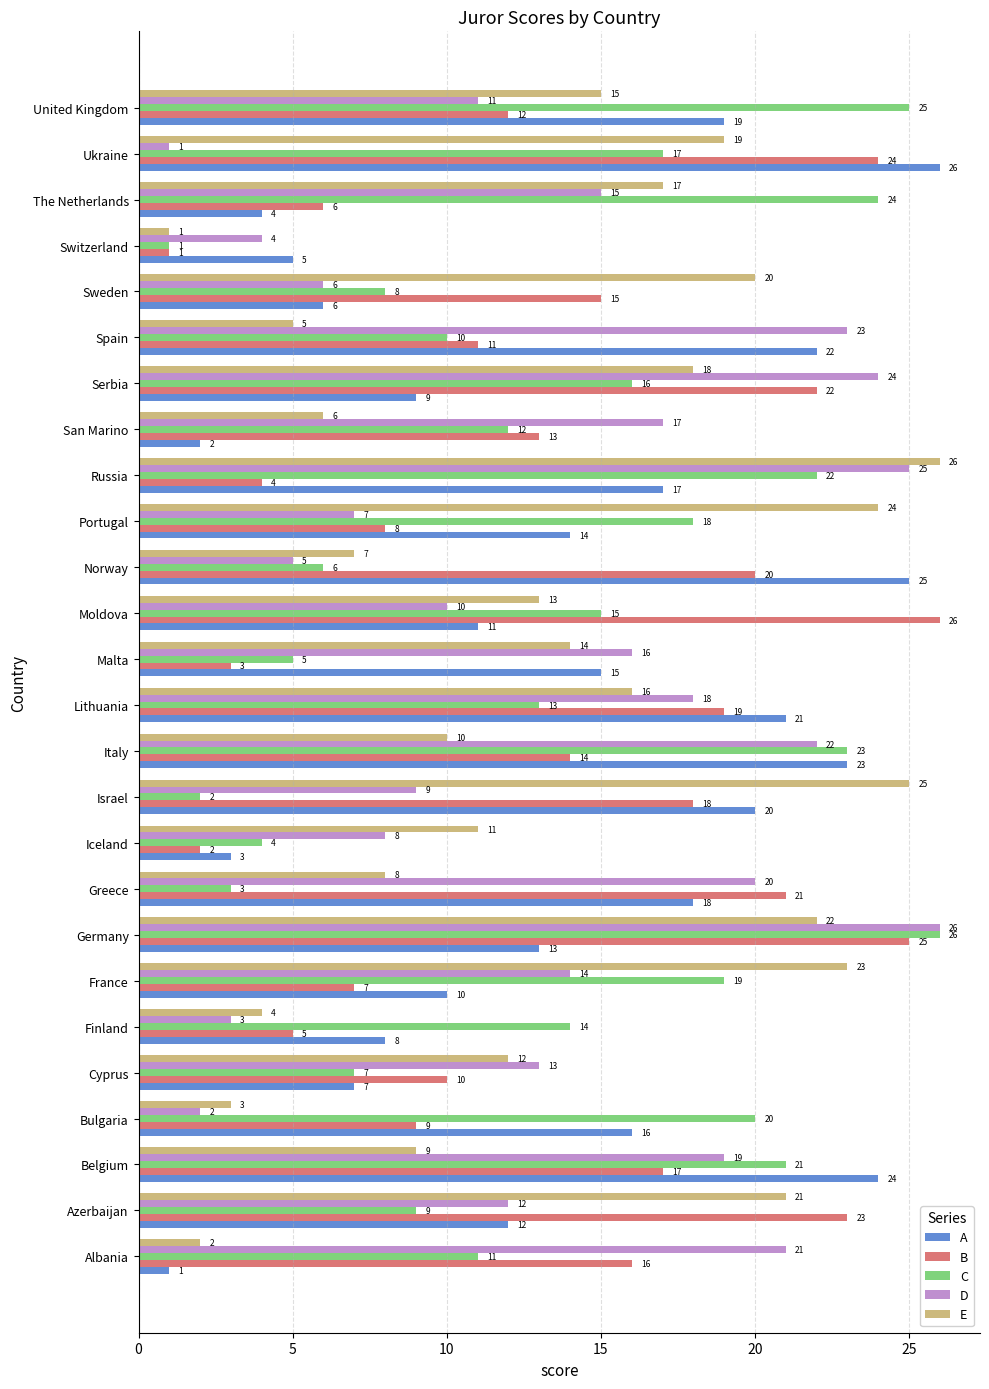

Between Italy and United Kingdom, which series saw the biggest shift?

D